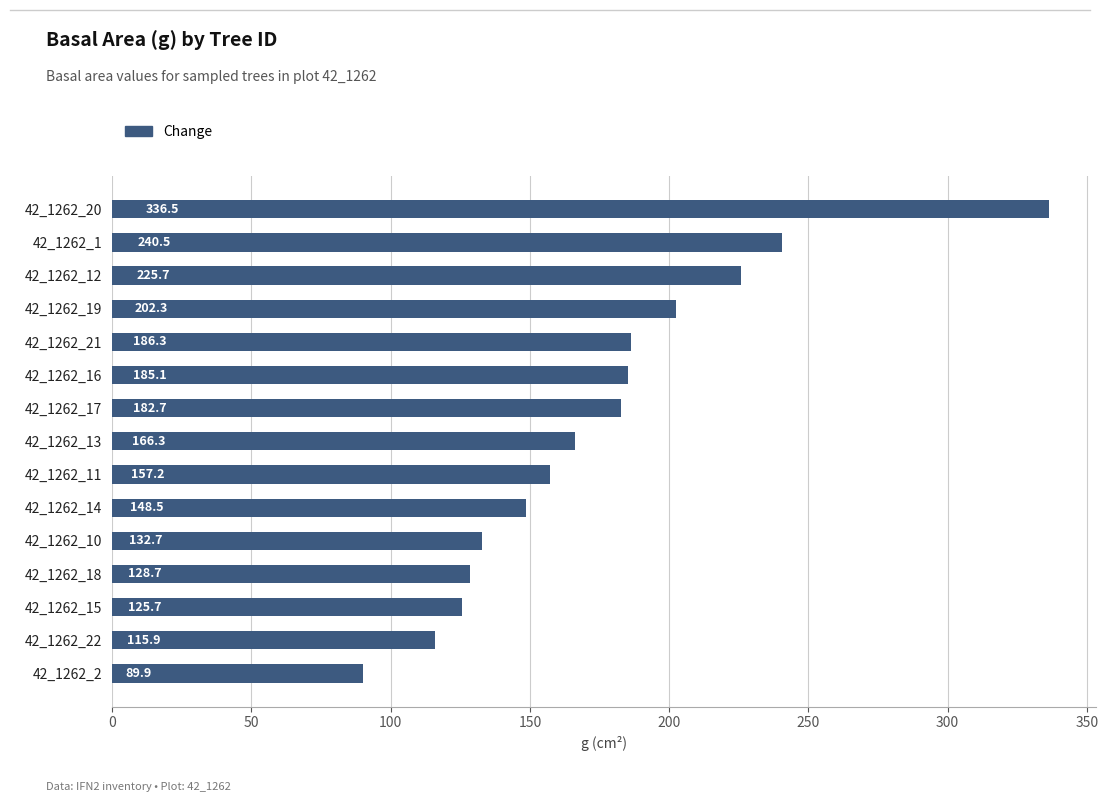

At which label is the value closest to 213?

42_1262_19